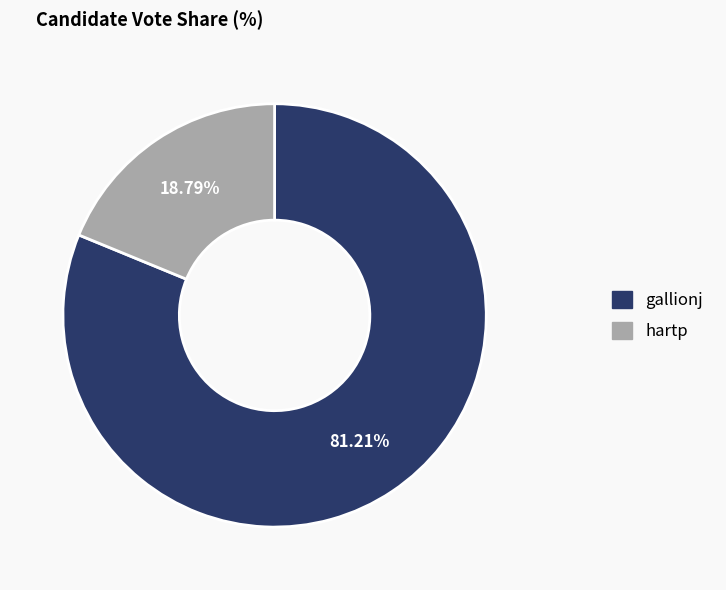

What is the majority slice?

gallionj